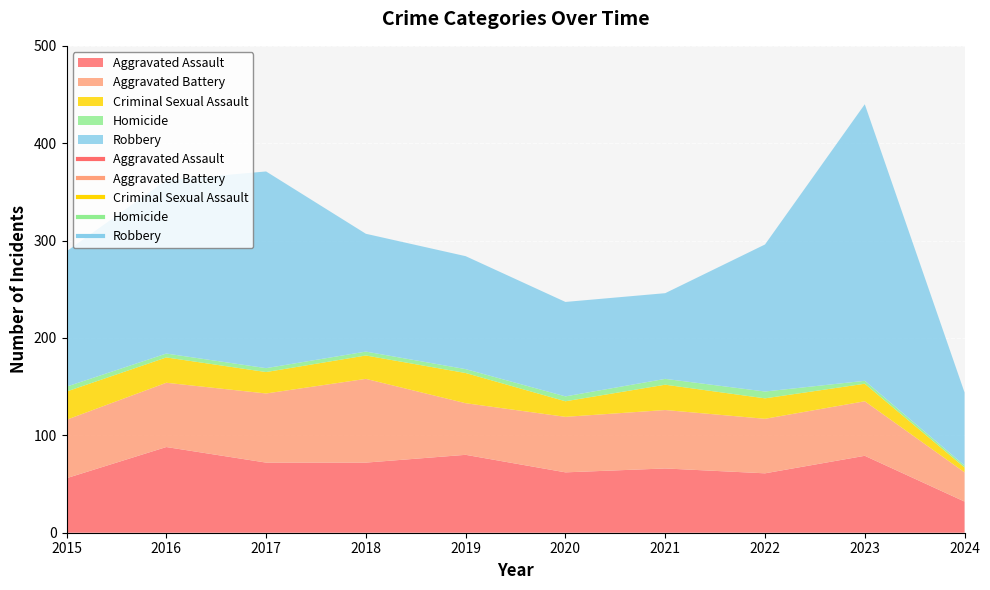

Reading left to right, extract all data points from this chart.

Aggravated Assault: 2015=56	2016=88	2017=72	2018=72	2019=80	2020=62	2021=66	2022=61	2023=79	2024=32
Aggravated Battery: 2015=60	2016=66	2017=71	2018=86	2019=53	2020=57	2021=60	2022=56	2023=56	2024=30
Criminal Sexual Assault: 2015=29	2016=26	2017=22	2018=24	2019=31	2020=16	2021=26	2022=21	2023=18	2024=5
Homicide: 2015=5	2016=4	2017=4	2018=4	2019=4	2020=5	2021=6	2022=7	2023=3	2024=2
Robbery: 2015=139	2016=178	2017=202	2018=121	2019=116	2020=97	2021=88	2022=151	2023=284	2024=75